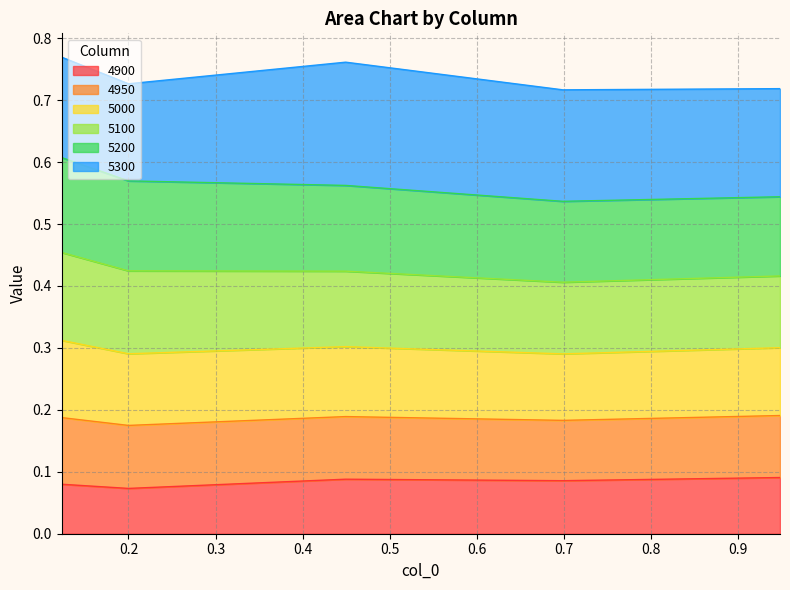

At which label does 5000 reach its peak?

0.1232876712328767